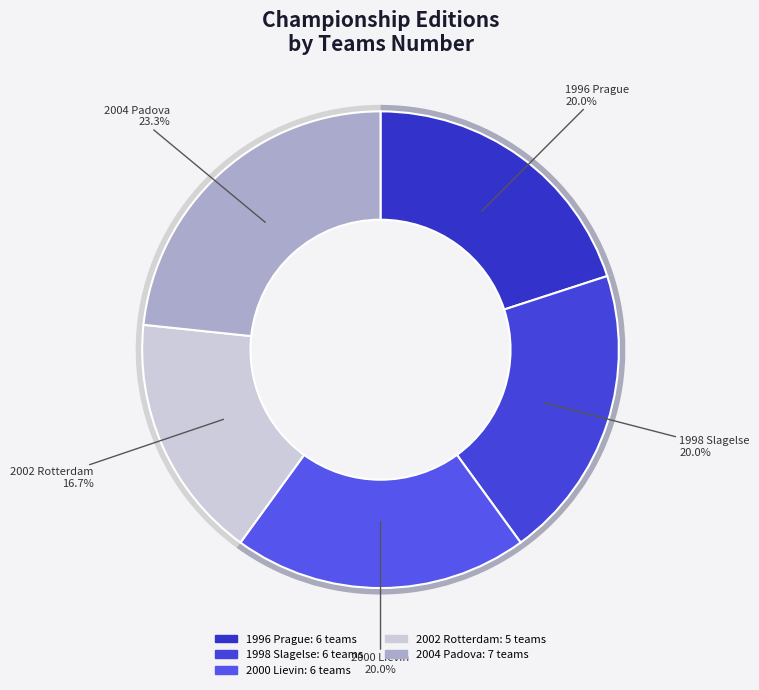

What is the ratio of the value at 1998 Slagelse to the value at 1996 Prague?

1.0